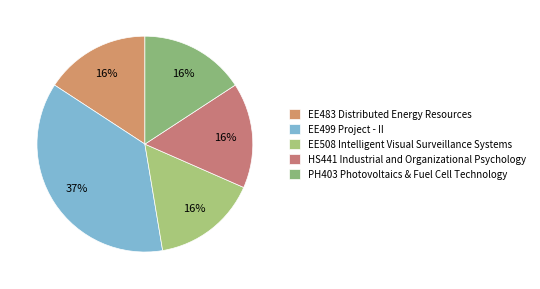

Which slice is the largest?

EE499 Project - II